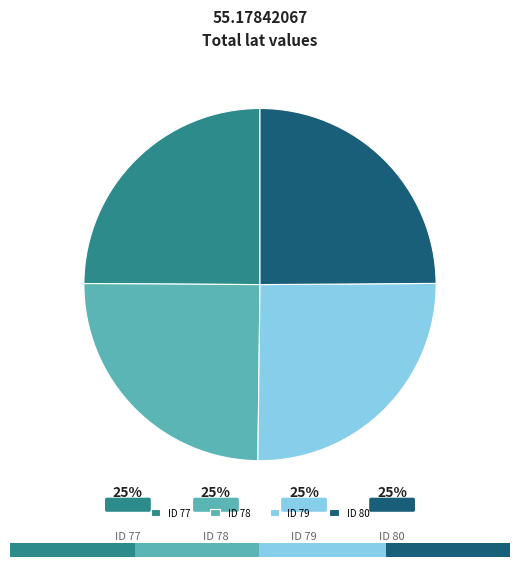

Count the number of slices in the pie.

4